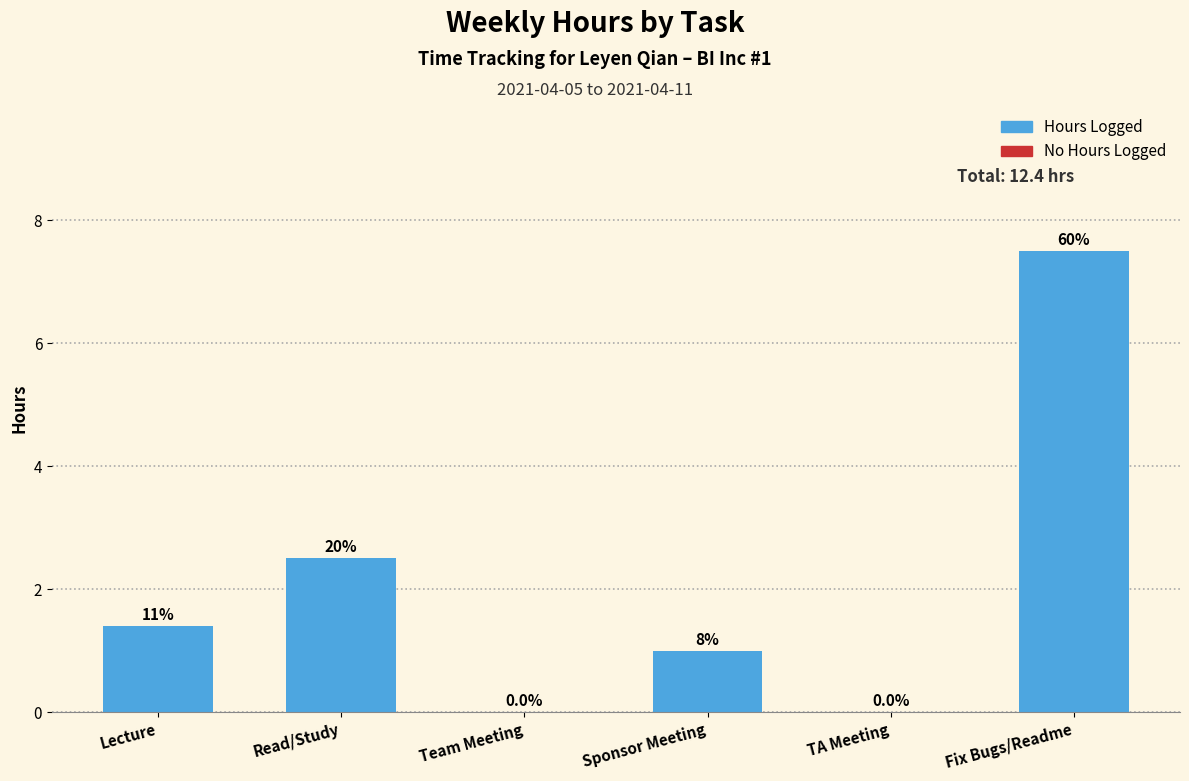

How many bars are there in total?

4